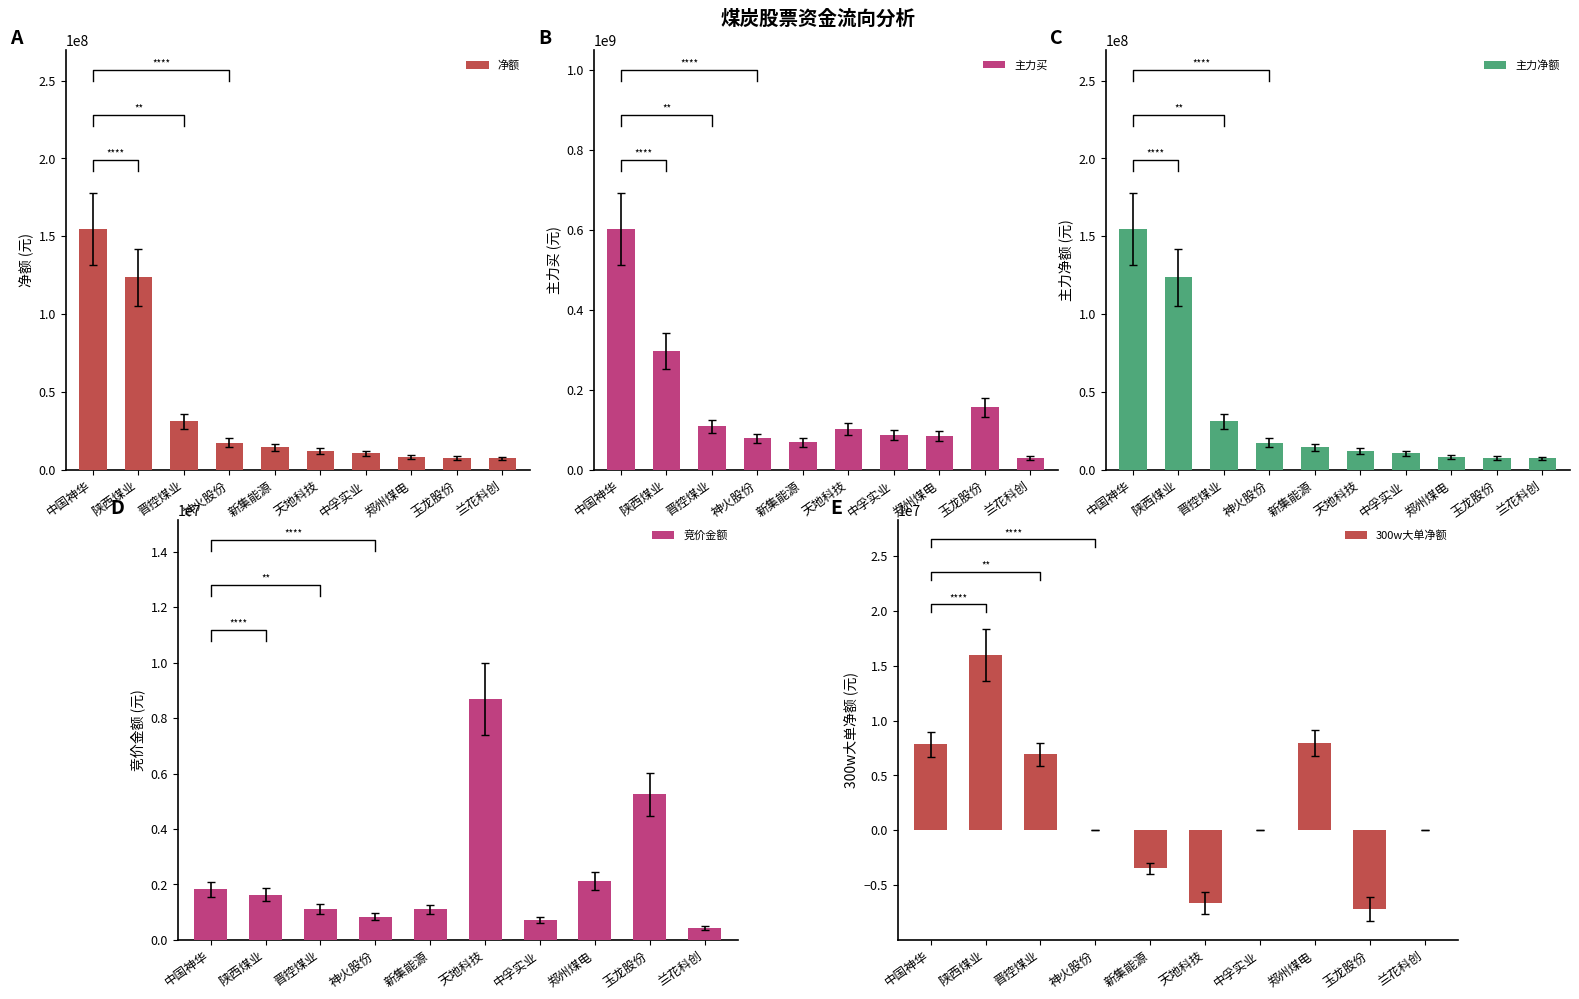

What is the average value of the 300w大单净额 series?

2149226